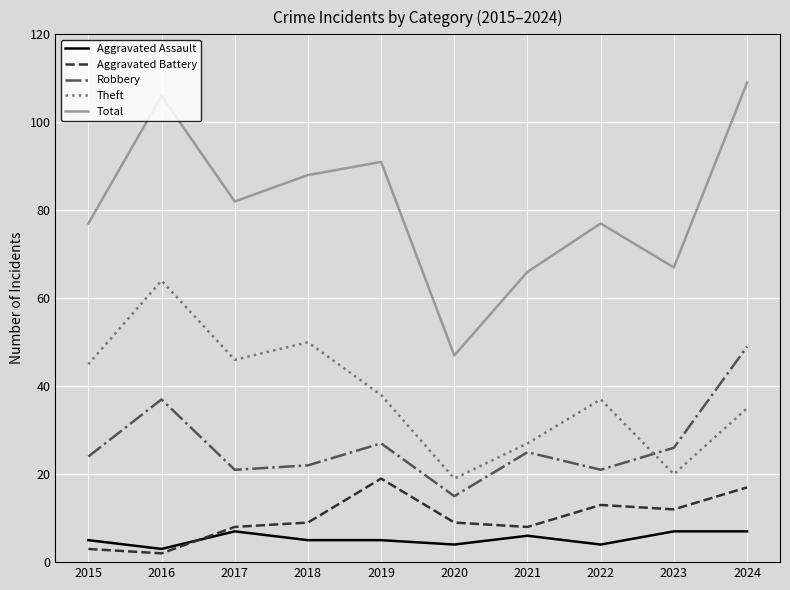

Rank the series by their maximum value, from lowest to highest.

Aggravated Assault, Aggravated Battery, Robbery, Theft, Total